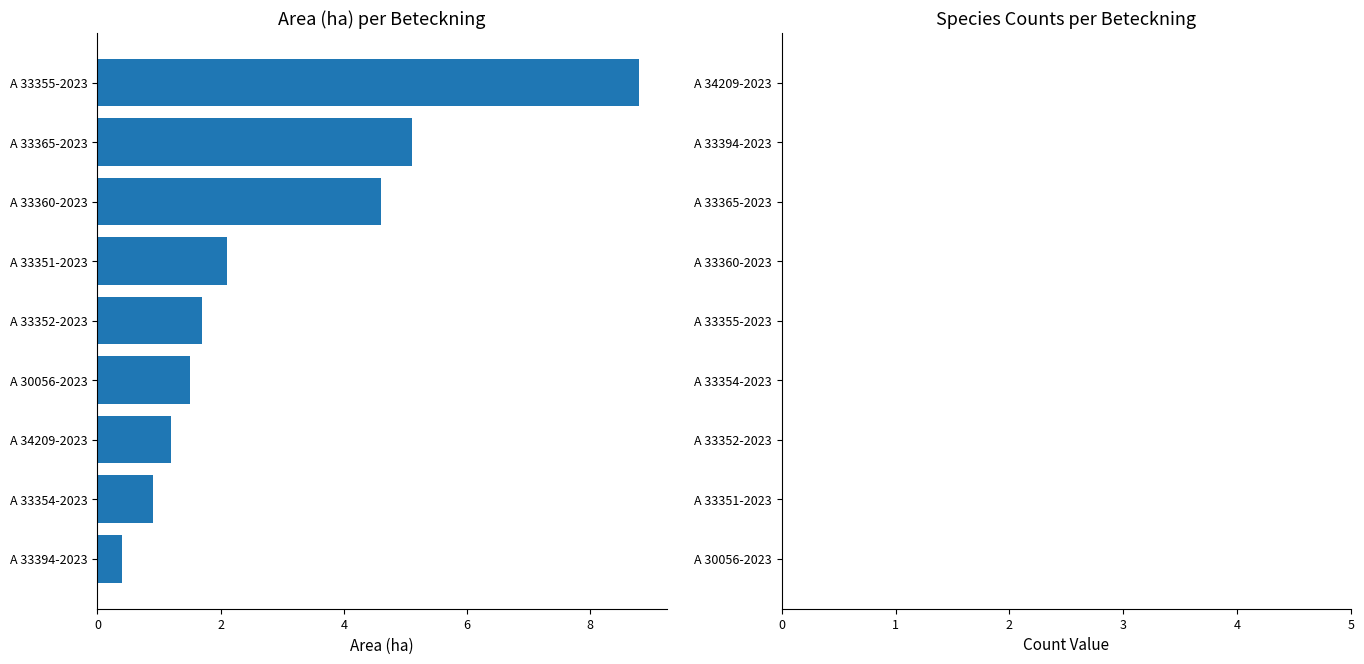

Does the chart contain stacked bars?

No